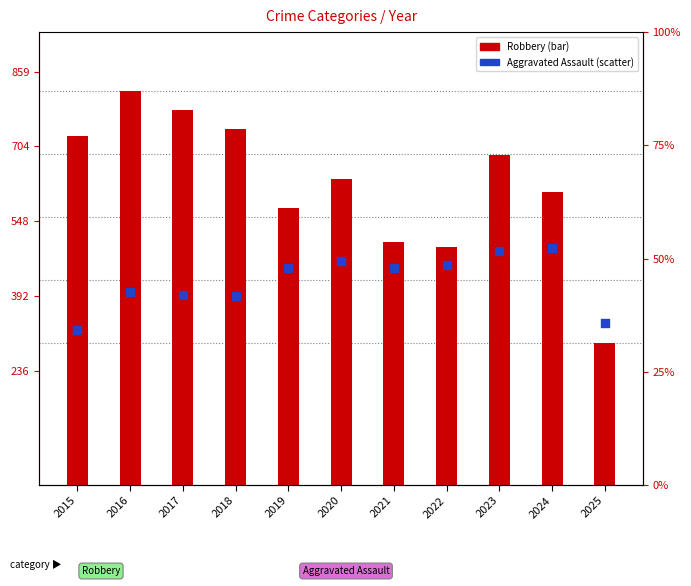

What is the total value across all series at 2018?

1133